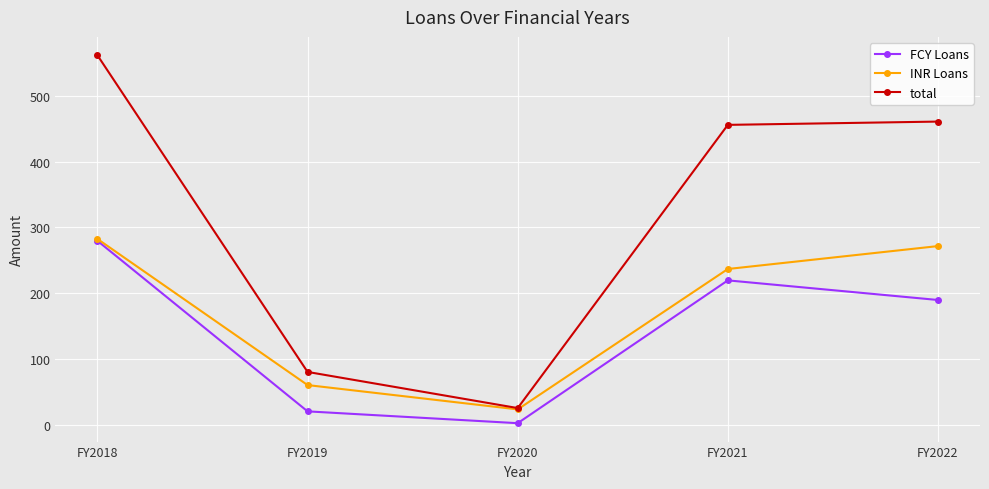

Reading left to right, list all the values displayed in this chart.

FCY Loans: FY2018=279.5	FY2019=20.0	FY2020=2.0	FY2021=219.4	FY2022=189.5
INR Loans: FY2018=282.4	FY2019=60.0	FY2020=23.0	FY2021=236.7	FY2022=271.5
total: FY2018=561.9	FY2019=80.0	FY2020=25.0	FY2021=456.0	FY2022=461.0